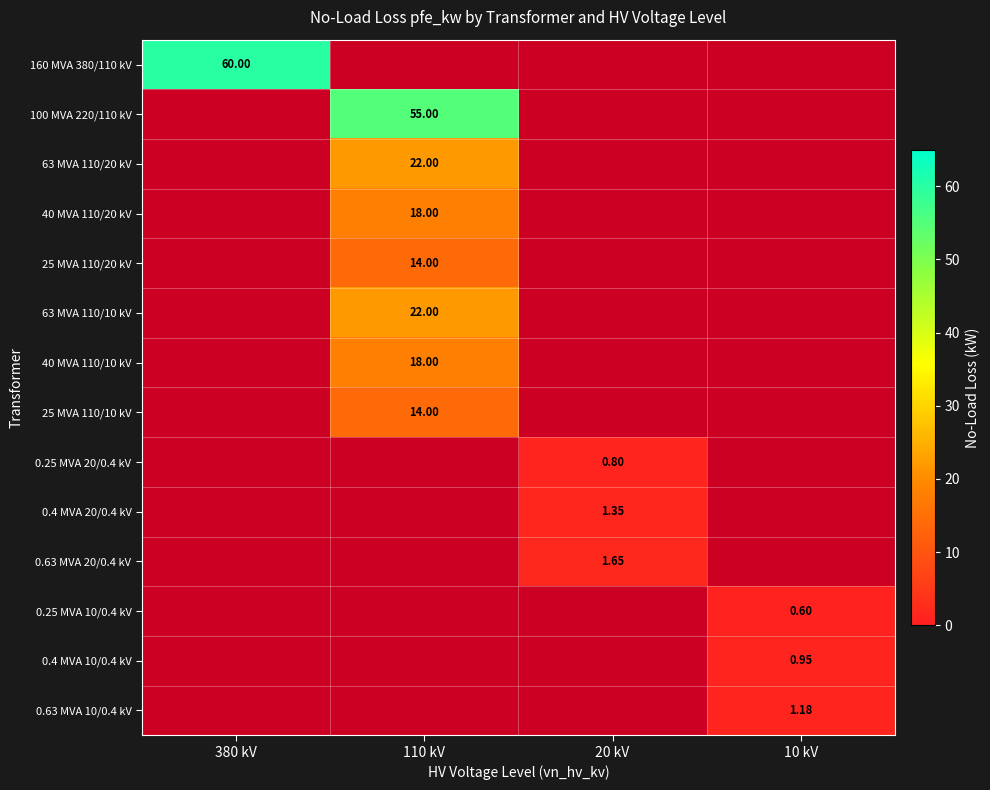

Which series has the largest range (max minus min)?

160 MVA 380/110 kV